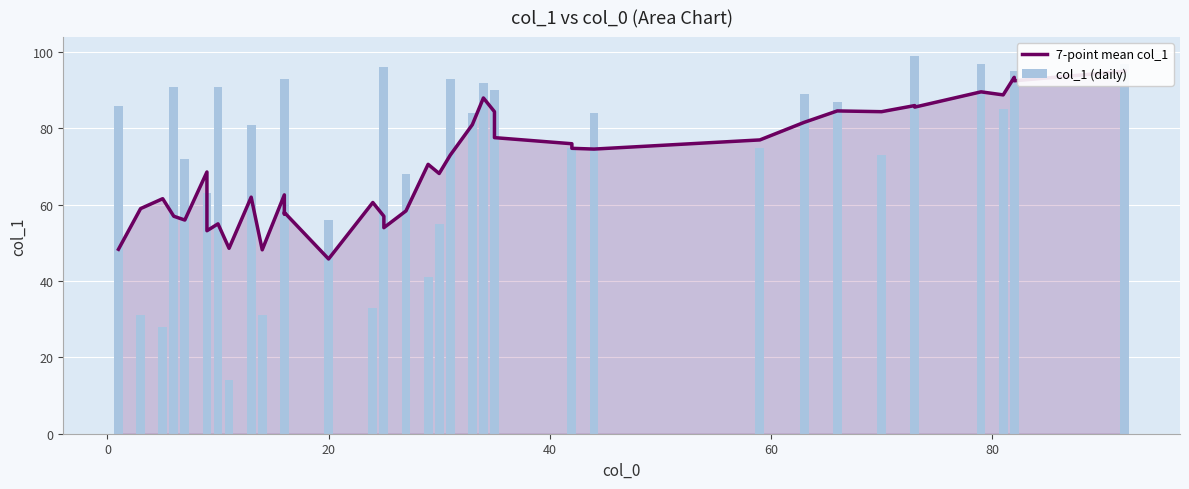

Reading left to right, what are all the values shown in this chart?

7-point mean col_1: 48.3	59.0	61.6	57.0	56.0	68.6	53.2	55.0	48.6	62.0	48.2	62.6	57.6	58.0	45.8	60.6	57.0	54.0	58.4	70.6	68.2	73.0	81.0	88.0	84.4	77.6	76.0	74.8	74.6	77.0	81.6	84.6	84.4	86.0	85.6	89.6	88.8	93.4	92.5	95.0
col_1 (daily): 86.0	31.0	28.0	91.0	72.0	63.0	26.0	91.0	14.0	81.0	31.0	93.0	22.0	86.0	56.0	33.0	32.0	96.0	68.0	41.0	55.0	93.0	84.0	92.0	81.0	90.0	75.0	50.0	84.0	75.0	89.0	87.0	73.0	99.0	74.0	97.0	85.0	93.0	95.0	97.0